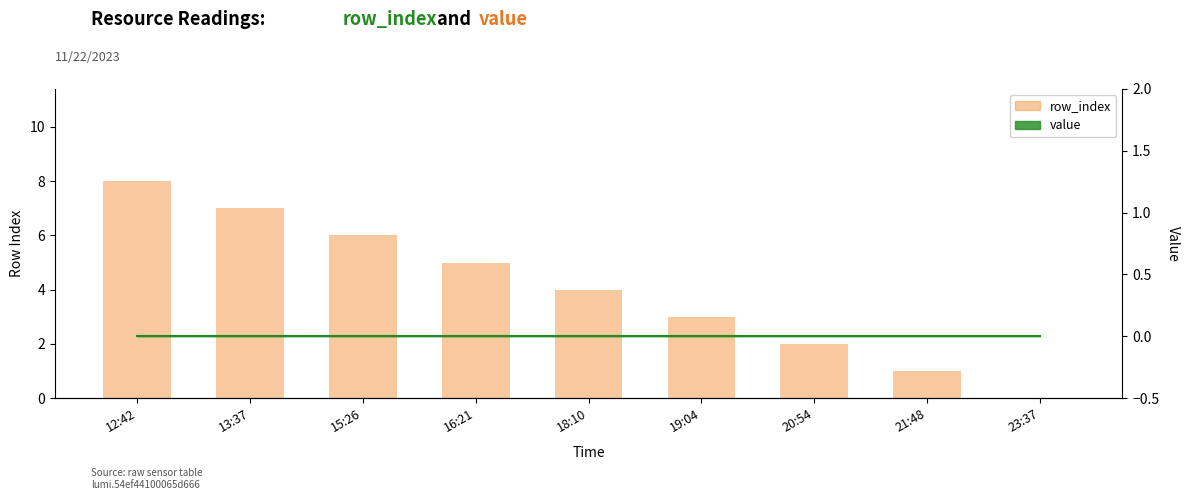

What position from the right is 21:48?

2